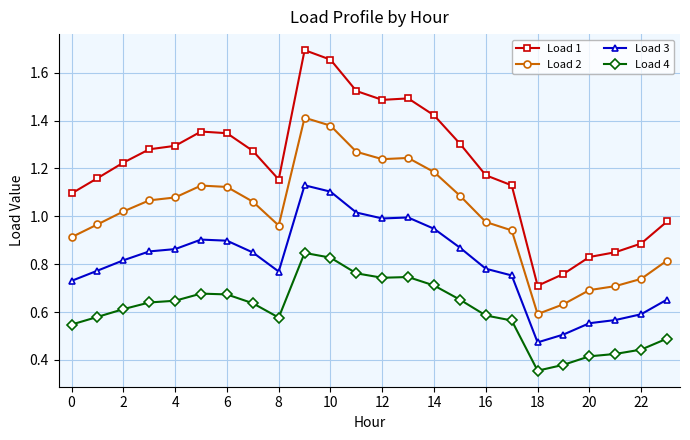

What is the sum of all Load 1 values?

29.1